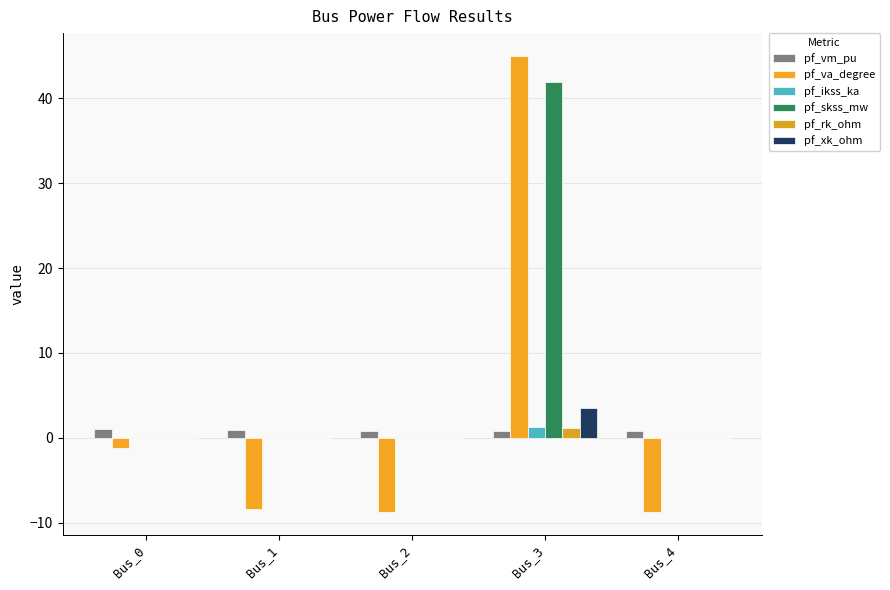

What is the total value across all series at Bus_1?

-7.5